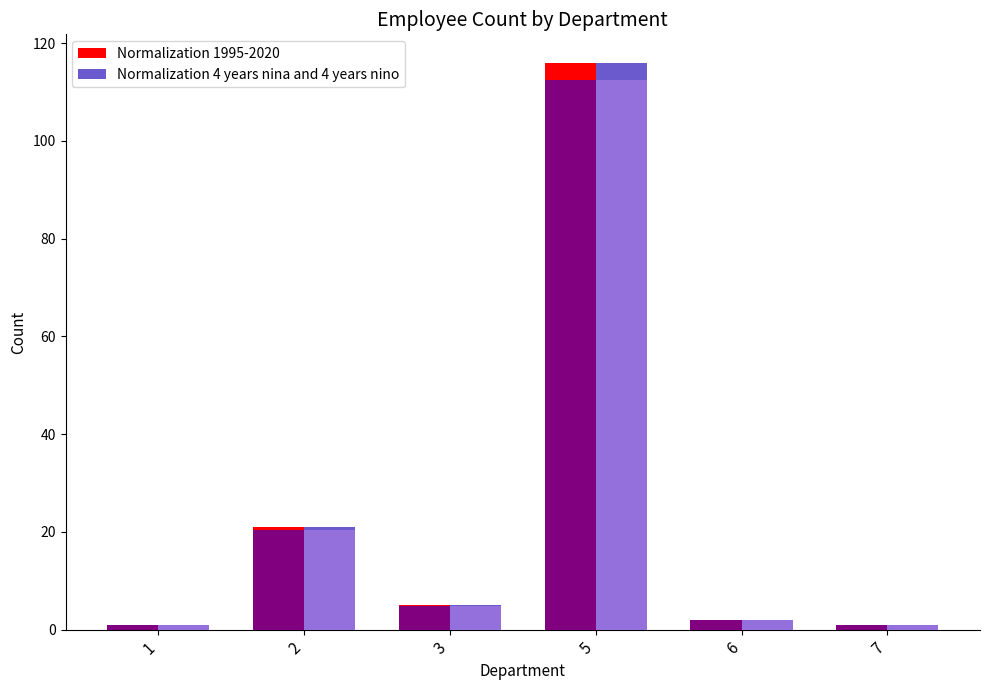

What is the sum of all Normalization 1995-2020 values?

146